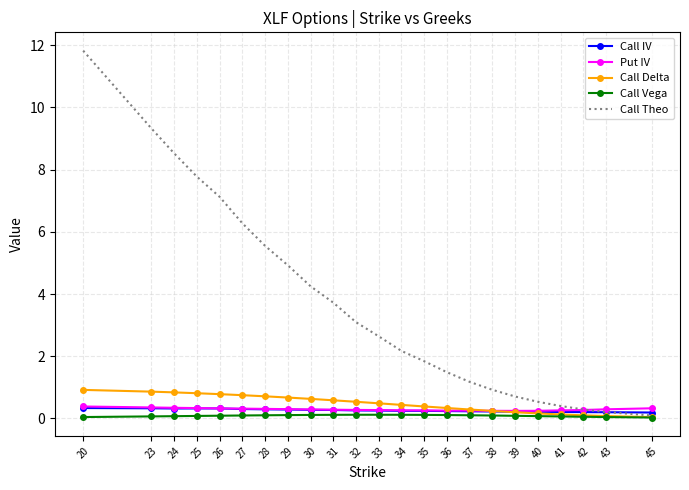

What is the difference between the maximum and second lowest values in the Call IV series?

0.1